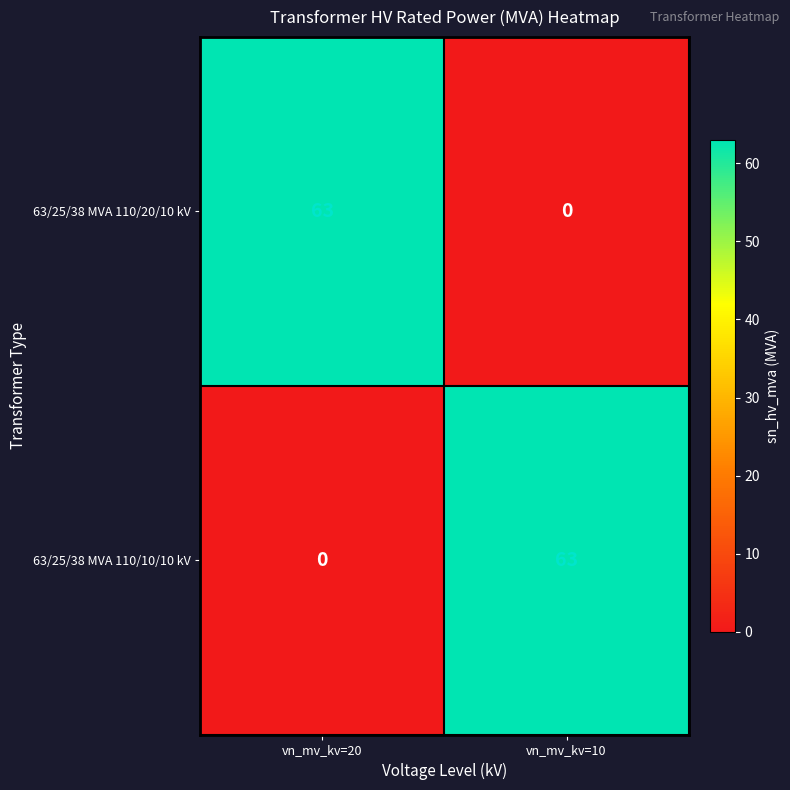

Count the number of categories in the chart.

2